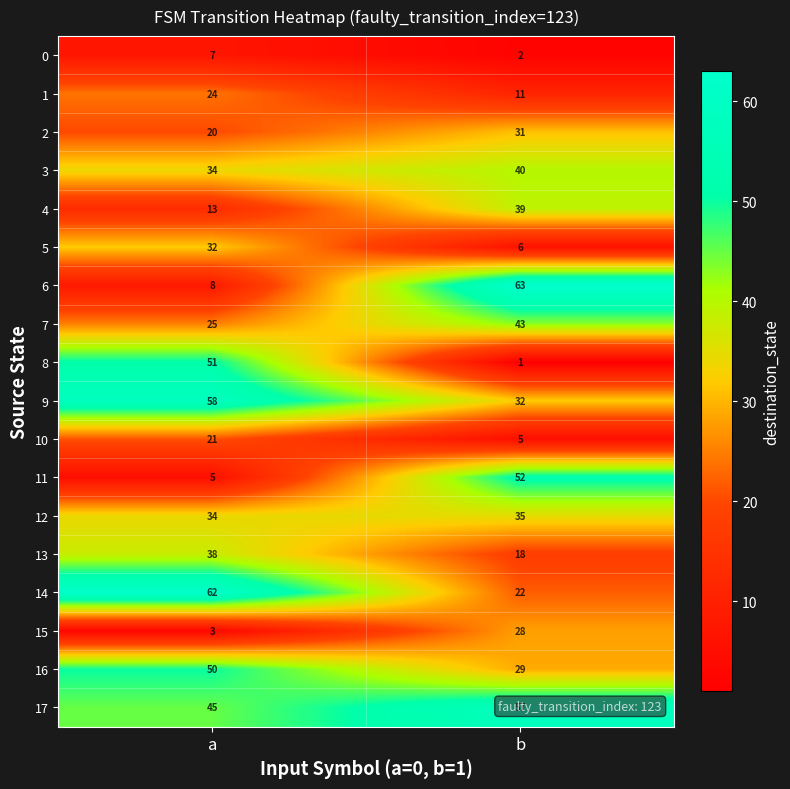

Read the 13 value at a, to the nearest 5.

40